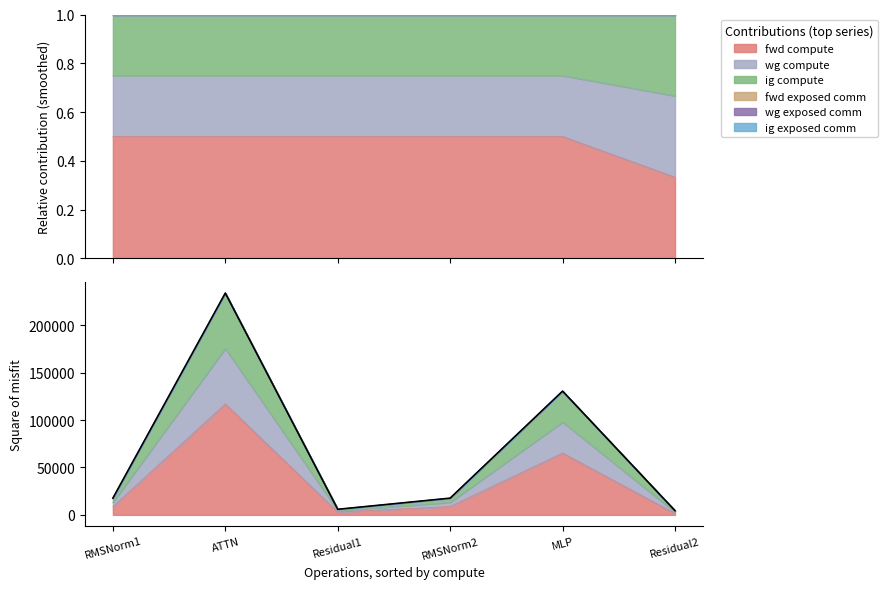

Which has a higher value, Residual2 or MLP?

MLP